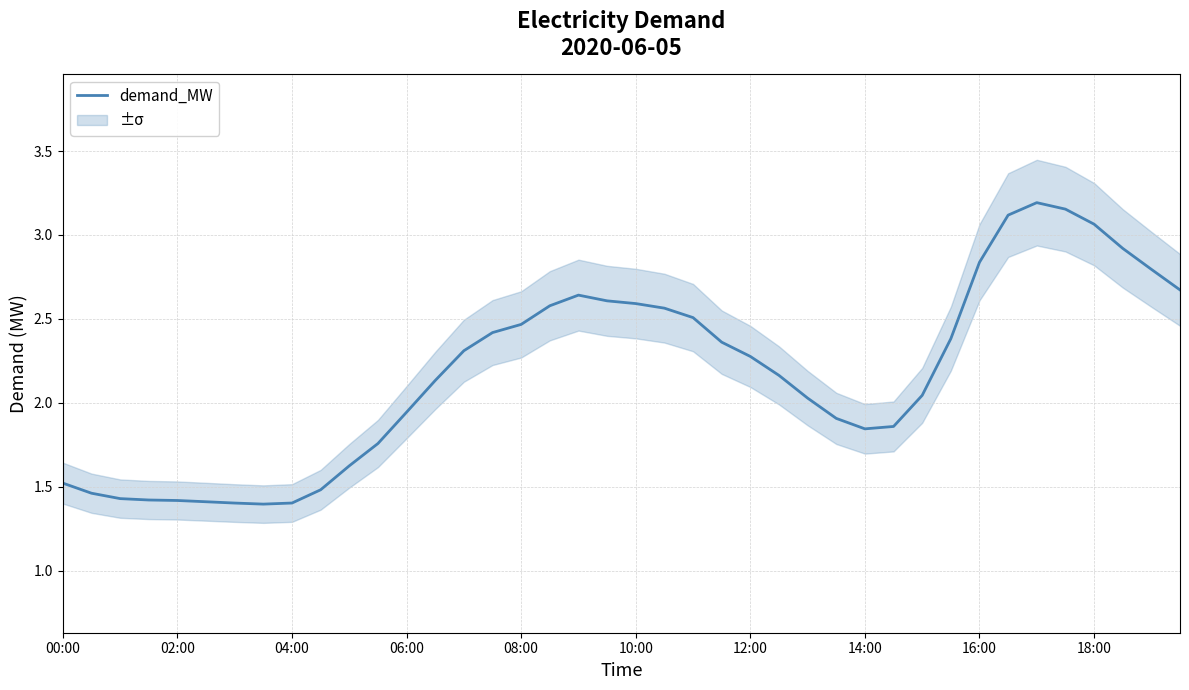

The value of demand_MW at 12:00 is 3.7. True or false?

False